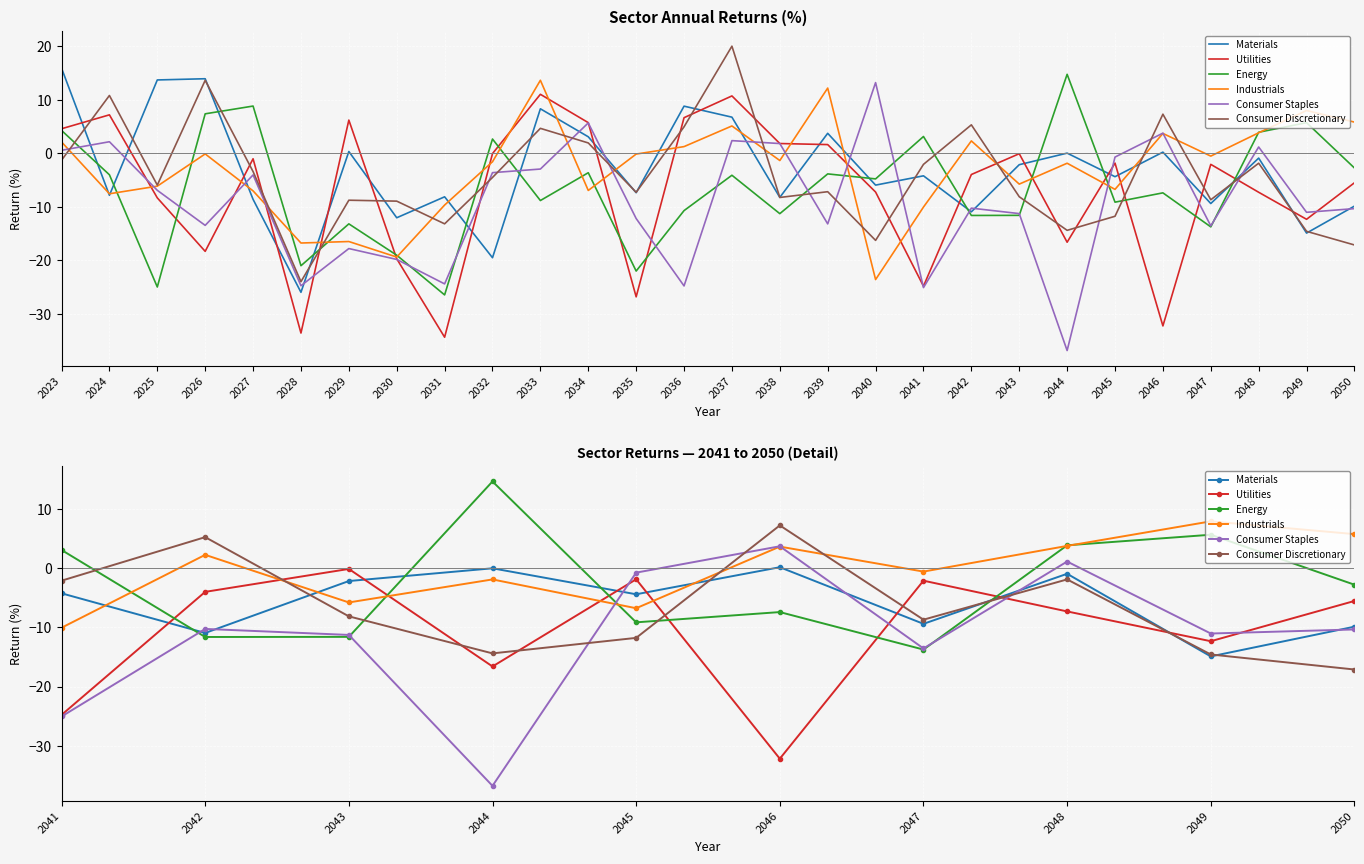

What is the value of the Energy point at the 6th from the left?

-7.4